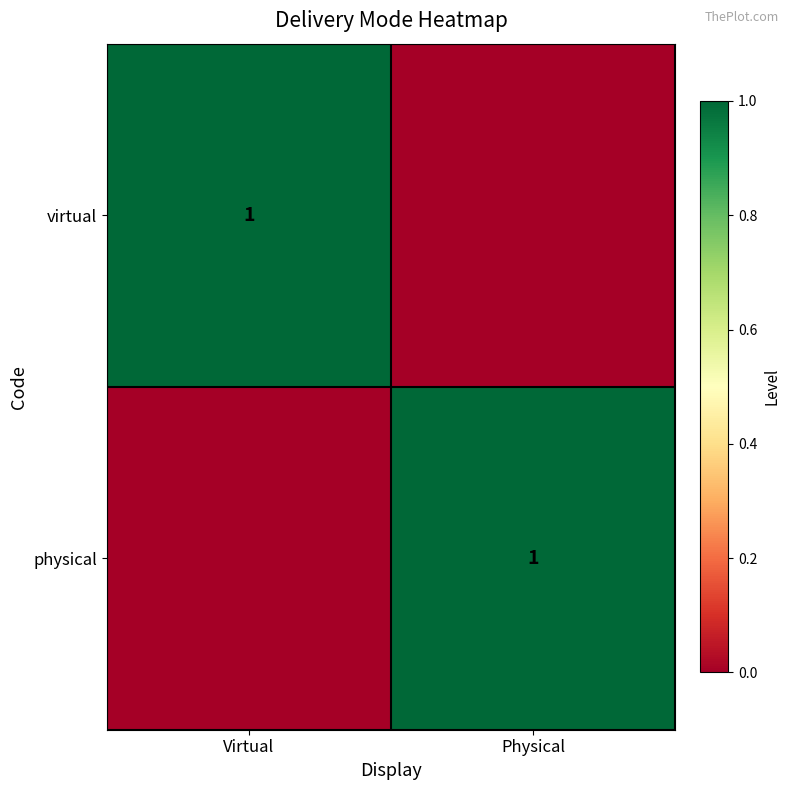

The value of virtual at Virtual is 2. True or false?

False